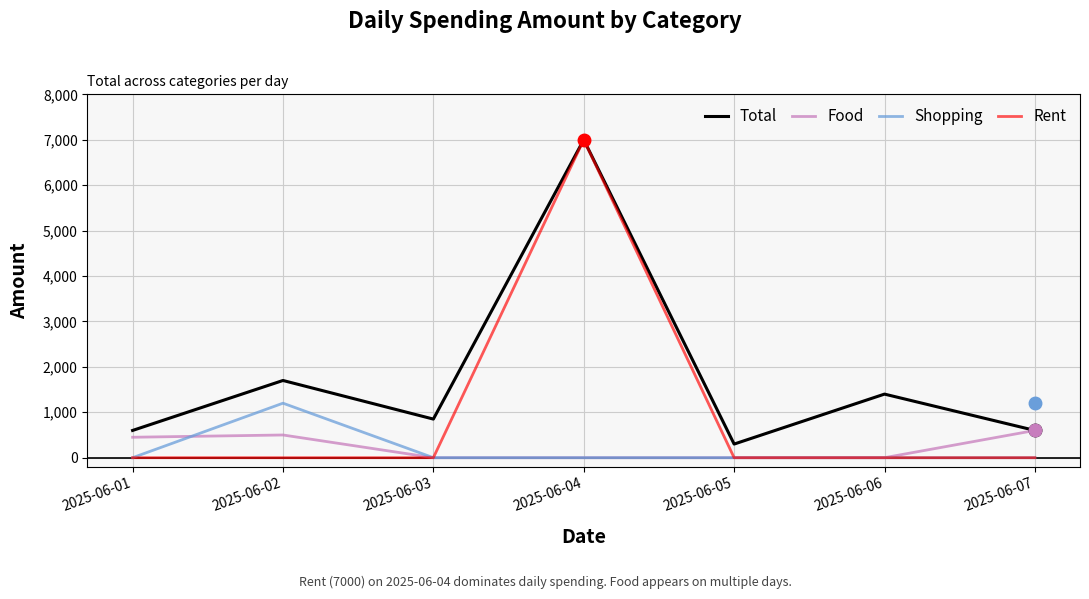

The value of Food at 2025-06-07 is 600. True or false?

True